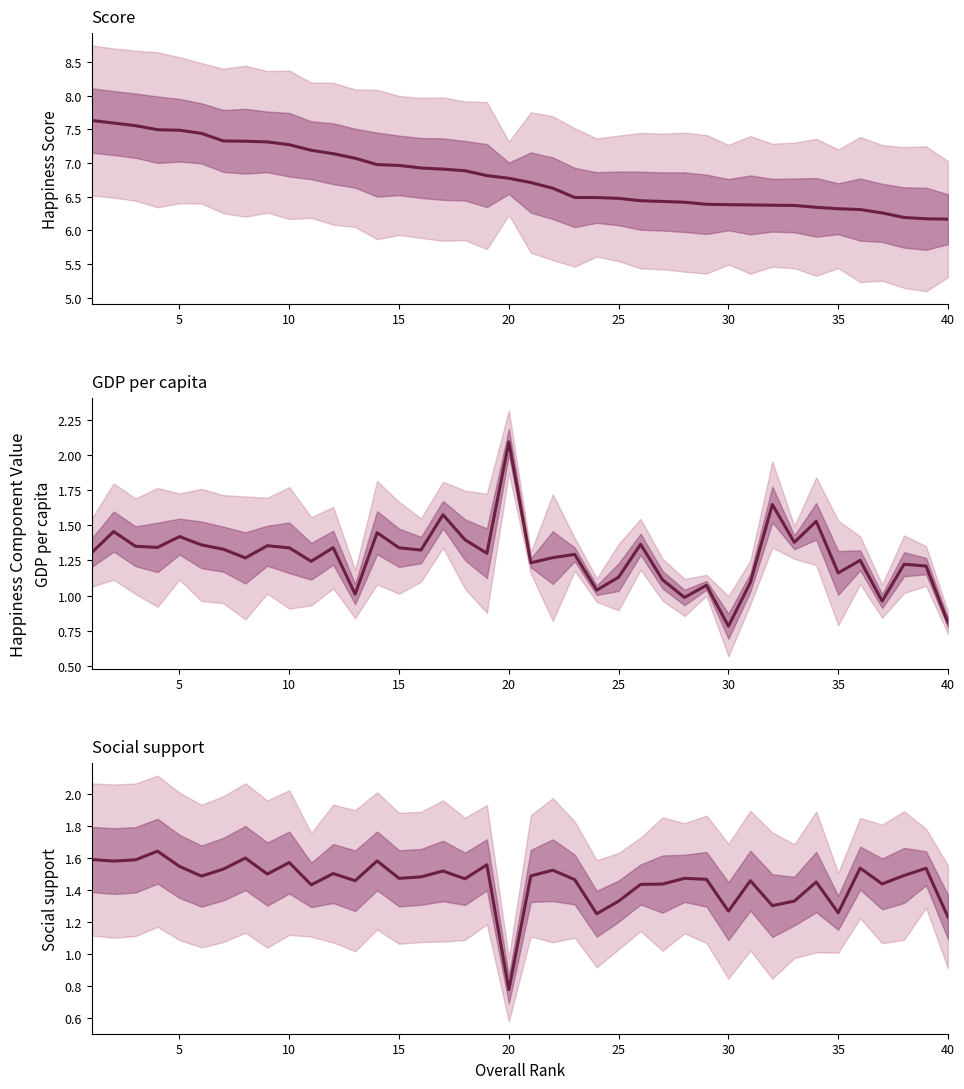

Which series has the largest range (max minus min)?

Score